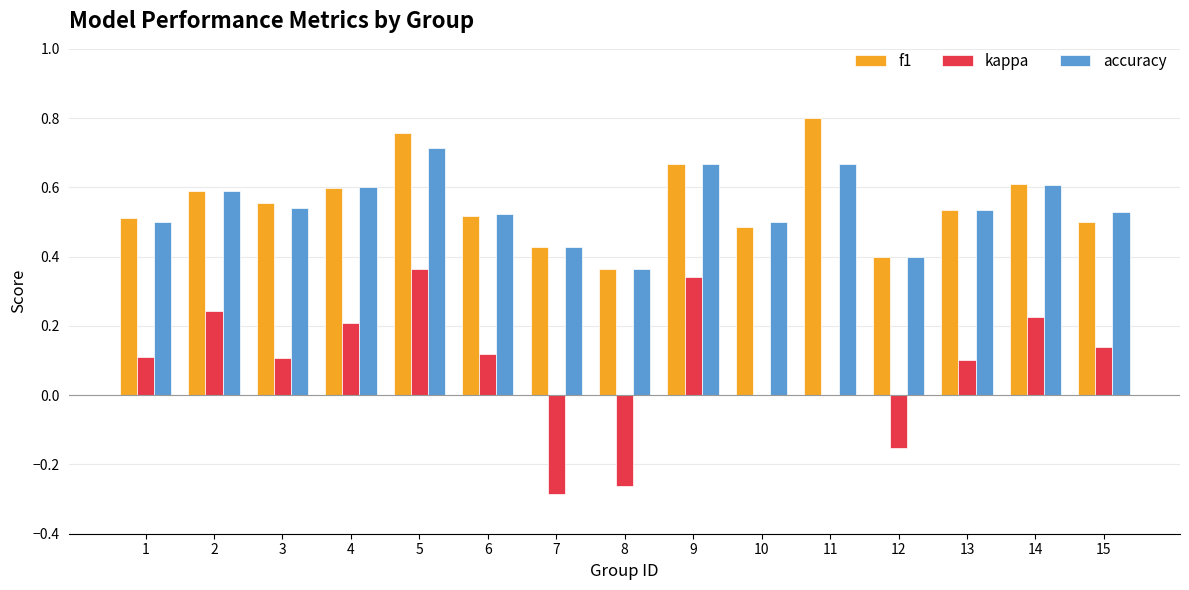

Is the value of accuracy at 14 greater than the value of f1 at 2?

Yes